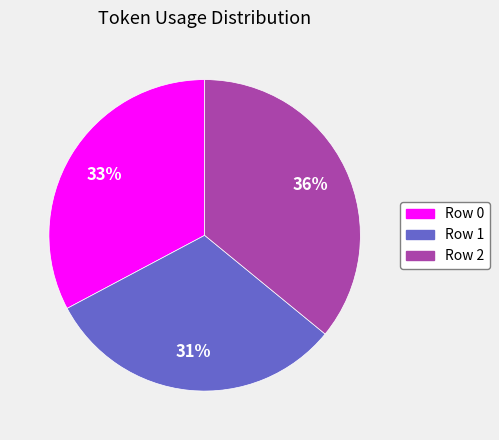

To the nearest percent, what is the combined percentage of Row 2 and Row 0?

69%